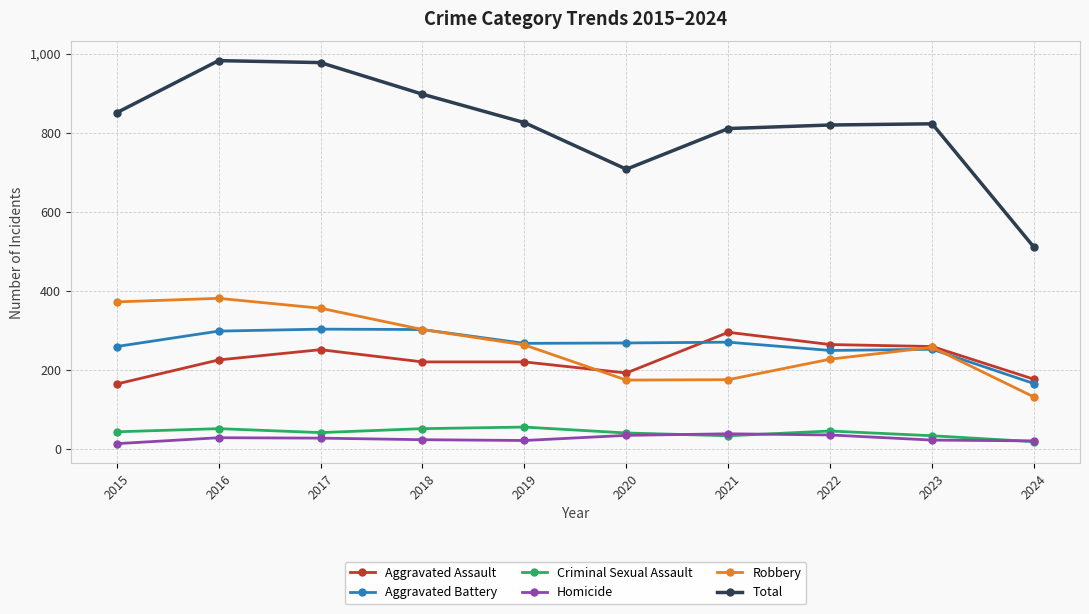

Which series changed the most between 2017 and 2018?

Total